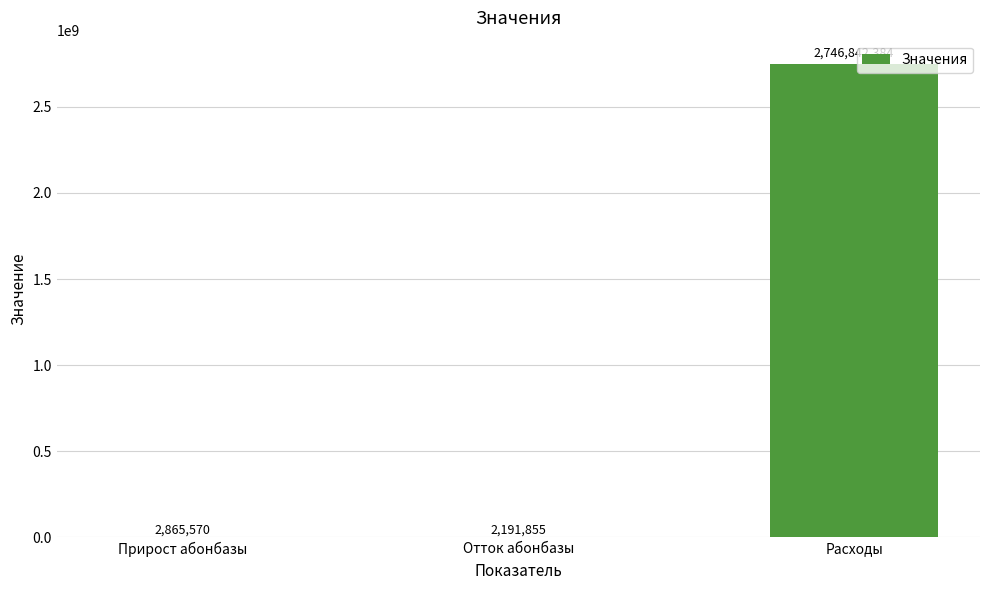

The chart shows a value of 1160723799 at Расходы. True or false?

False